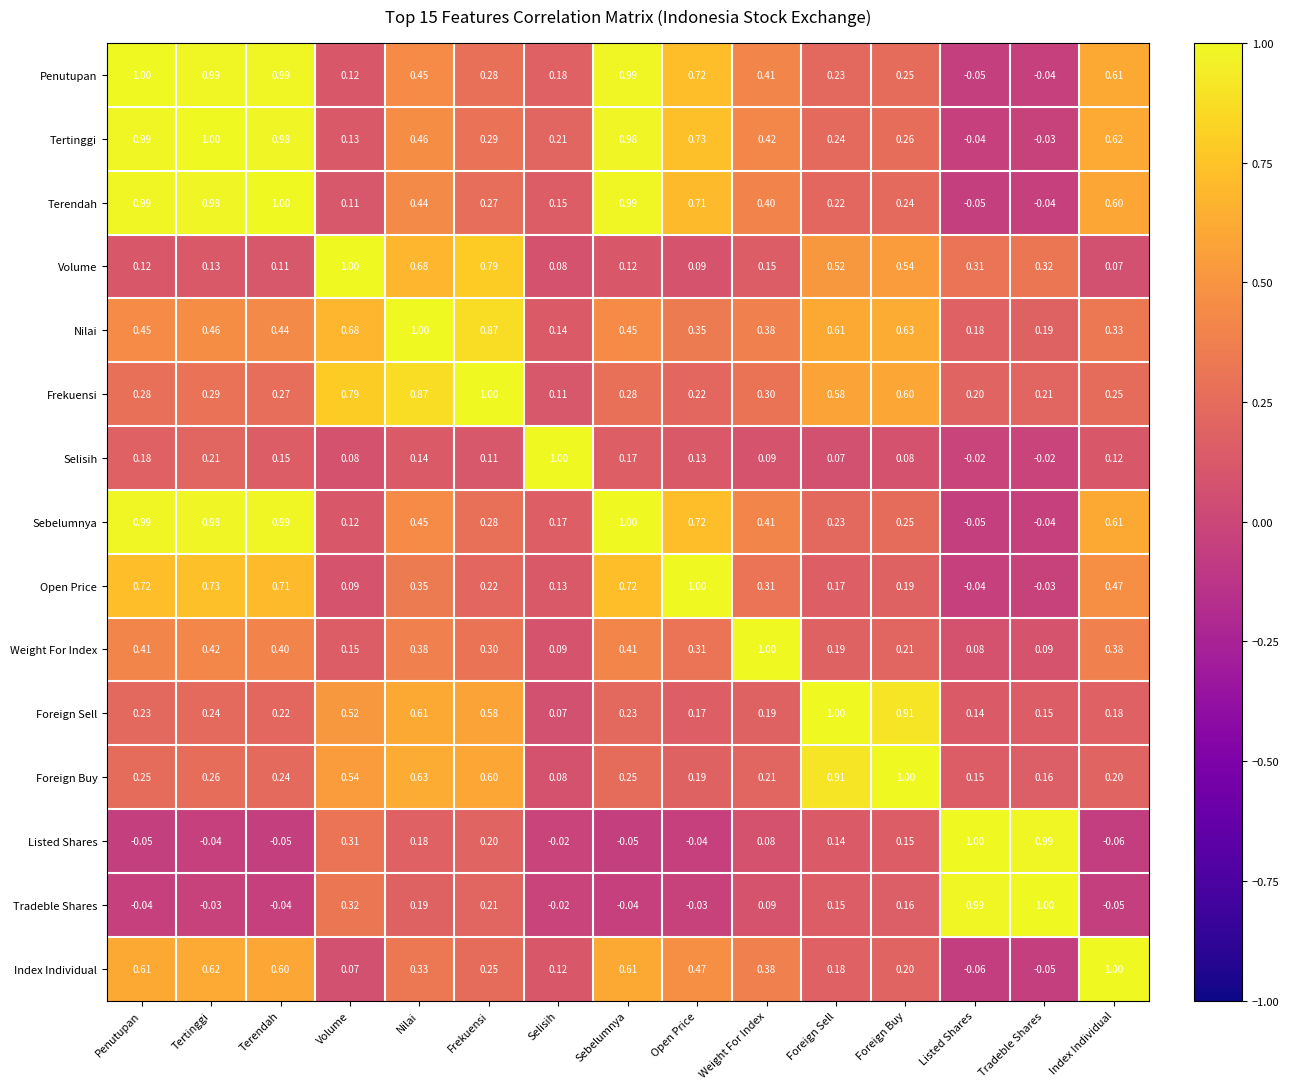

At which label is Terendah closest to 0?

Tradeble Shares